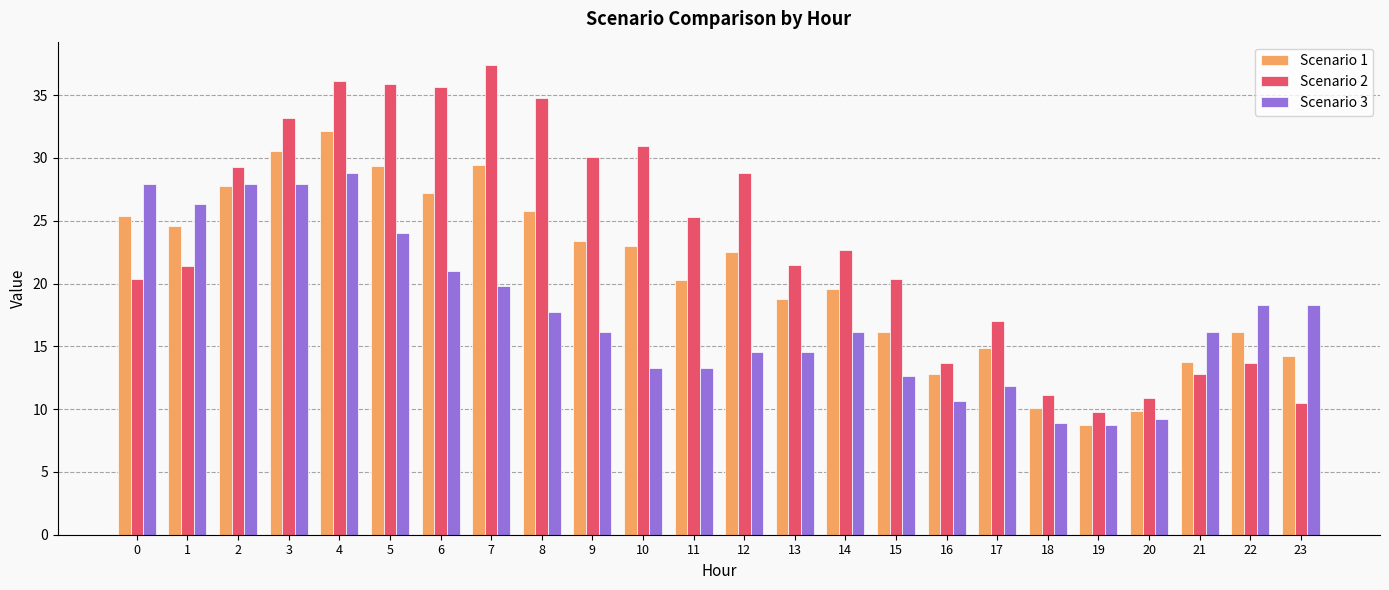

Where does the Scenario 2 series first go above 22?

2